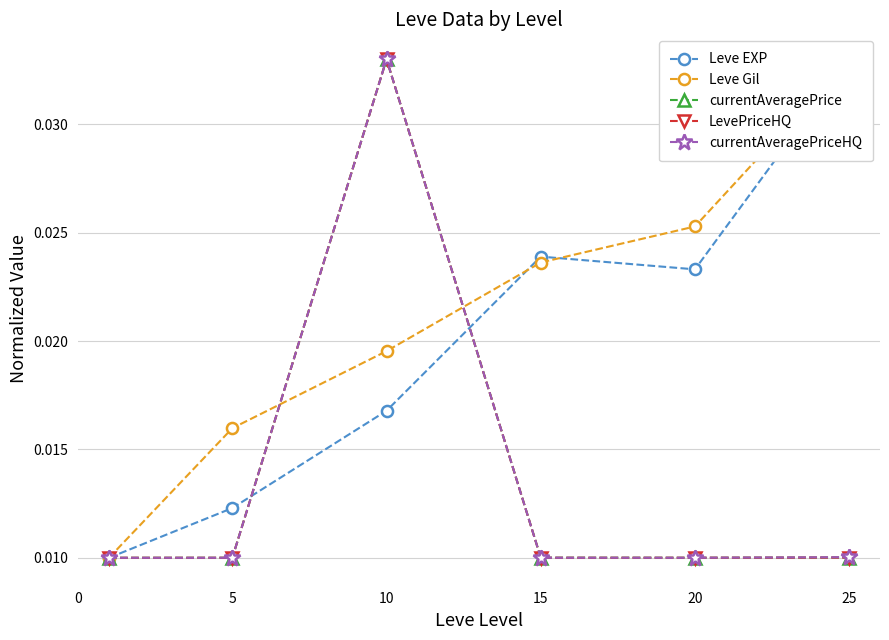

At 5, list the series in order from largest to smallest.

Leve Gil, Leve EXP, currentAveragePrice, currentAveragePriceHQ, LevePriceHQ